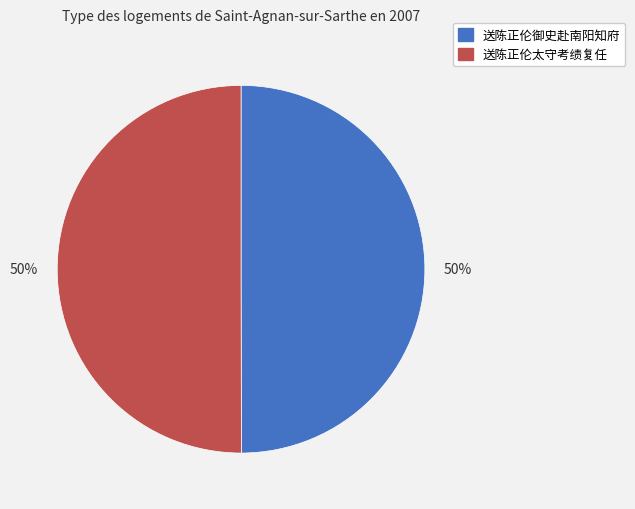

To the nearest percent, what portion does 送陈正伦太守考绩复任 represent?

50%